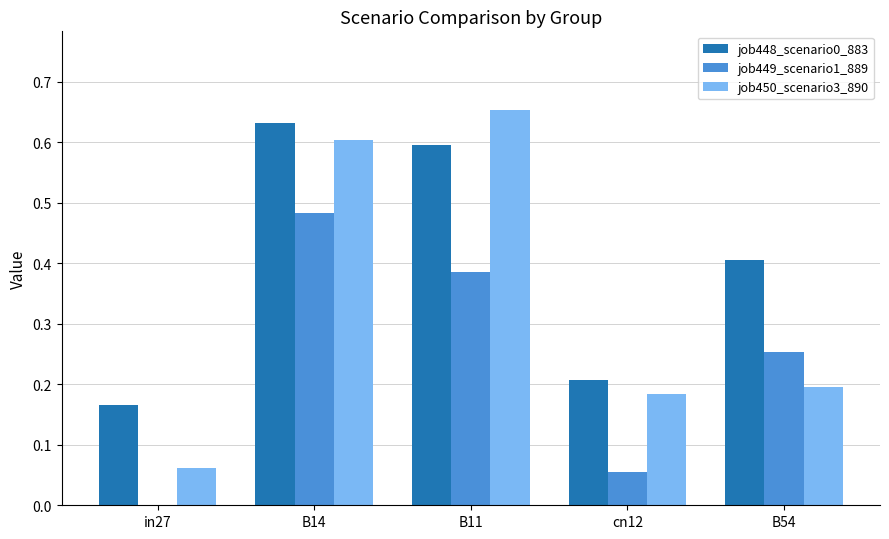

Count the number of categories in the chart.

5